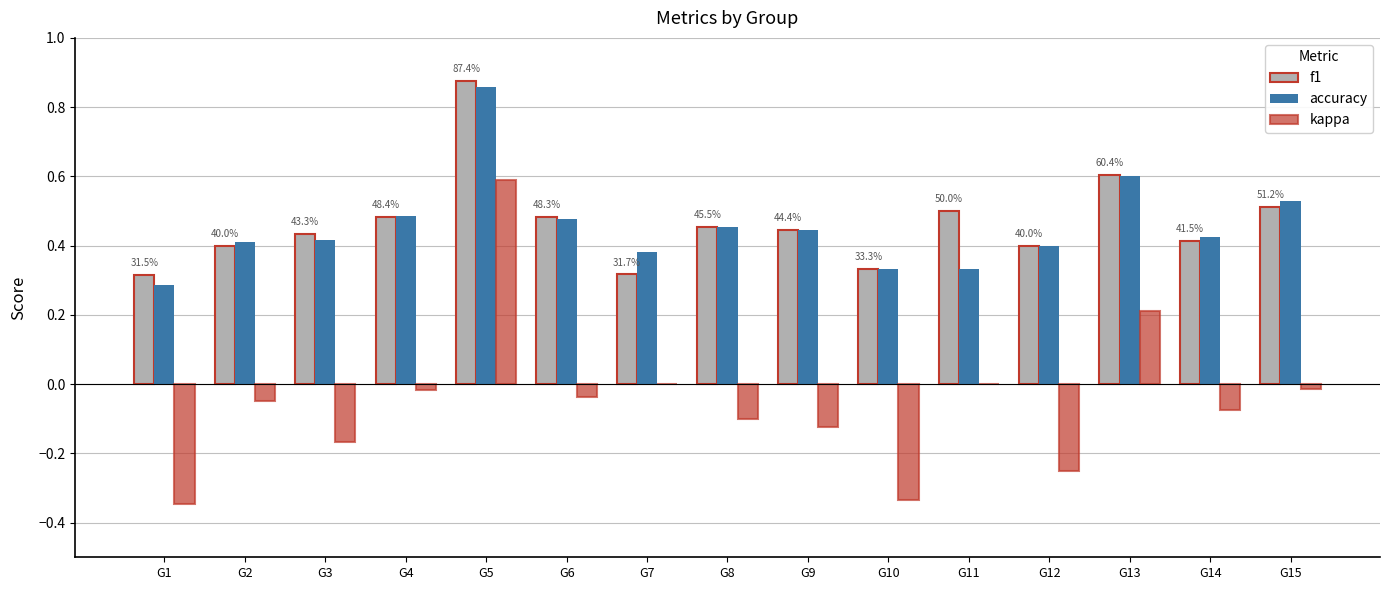

The value of f1 at G14 is 0.4. True or false?

True